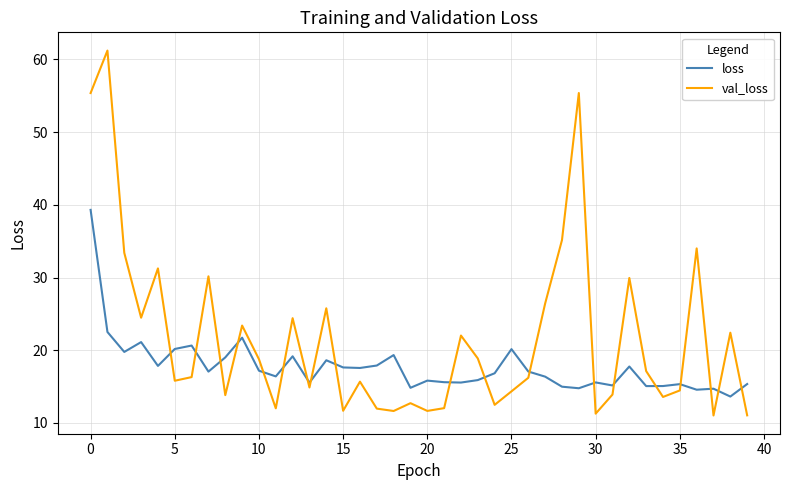

Rank the series by their average value, from lowest to highest.

loss, val_loss